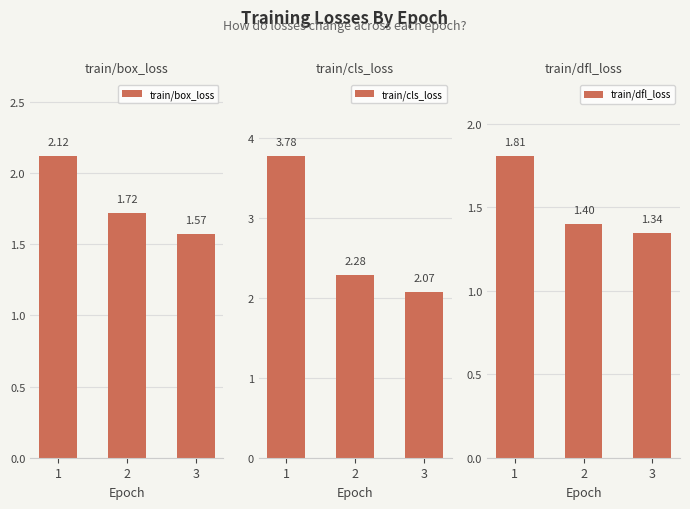

What are all the series names shown in the legend?

train/box_loss, train/cls_loss, train/dfl_loss